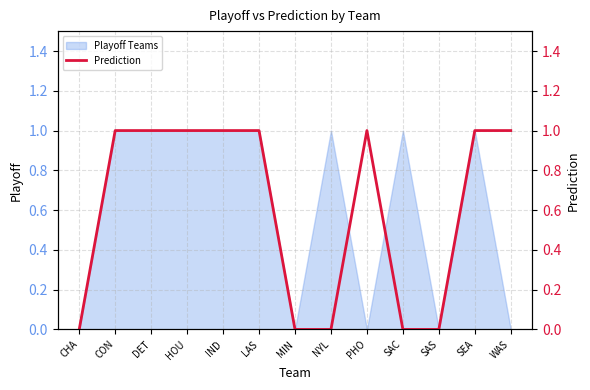

True or false: Playoff Teams has a value of 0 at NYL.

False